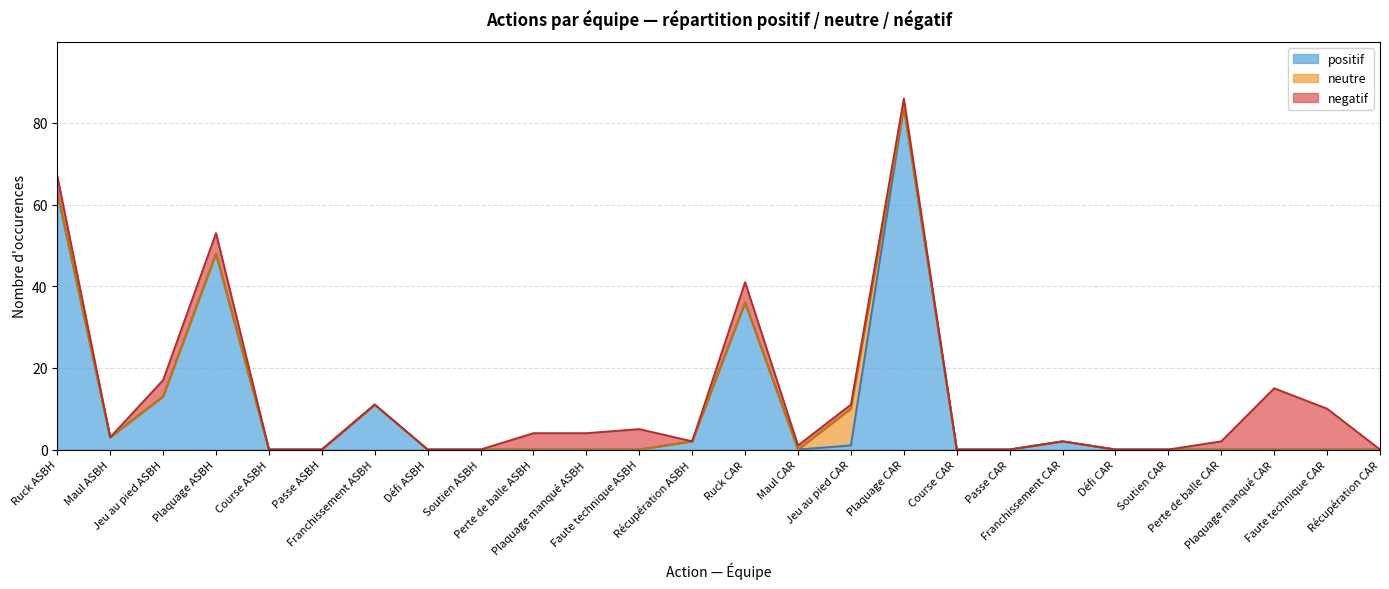

In positif, how many points are lower than both neighbors (excluding endpoints)?

2